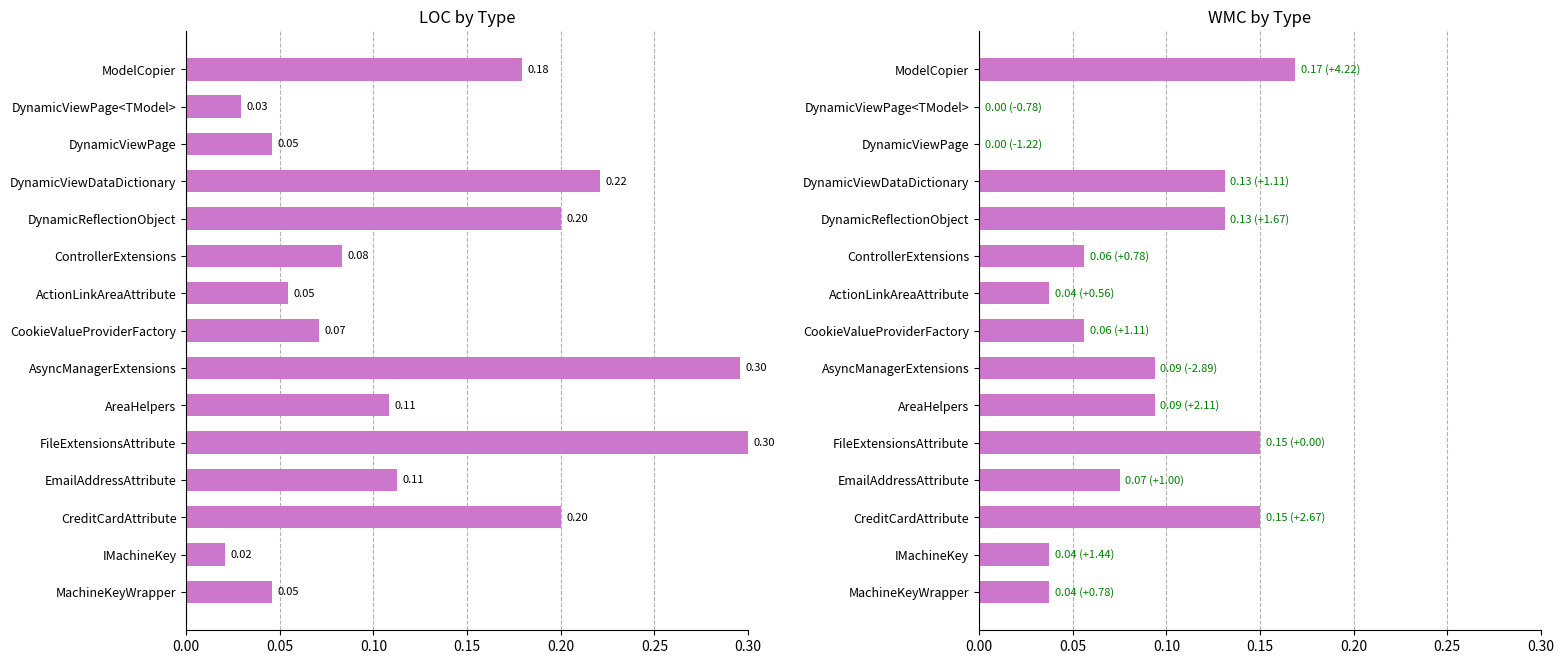

What is the sum of all WMC values?

1.2